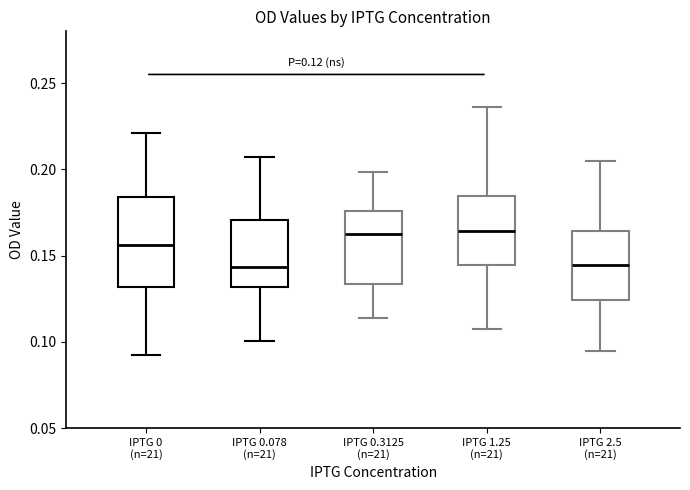

Which box is the tallest, from its lower edge to its upper edge?

IPTG 0 (n=21)